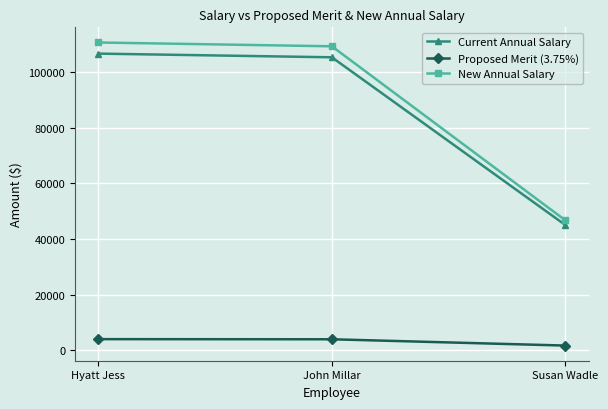

What is the spread (max minus min) of values at John Millar?

105287.0